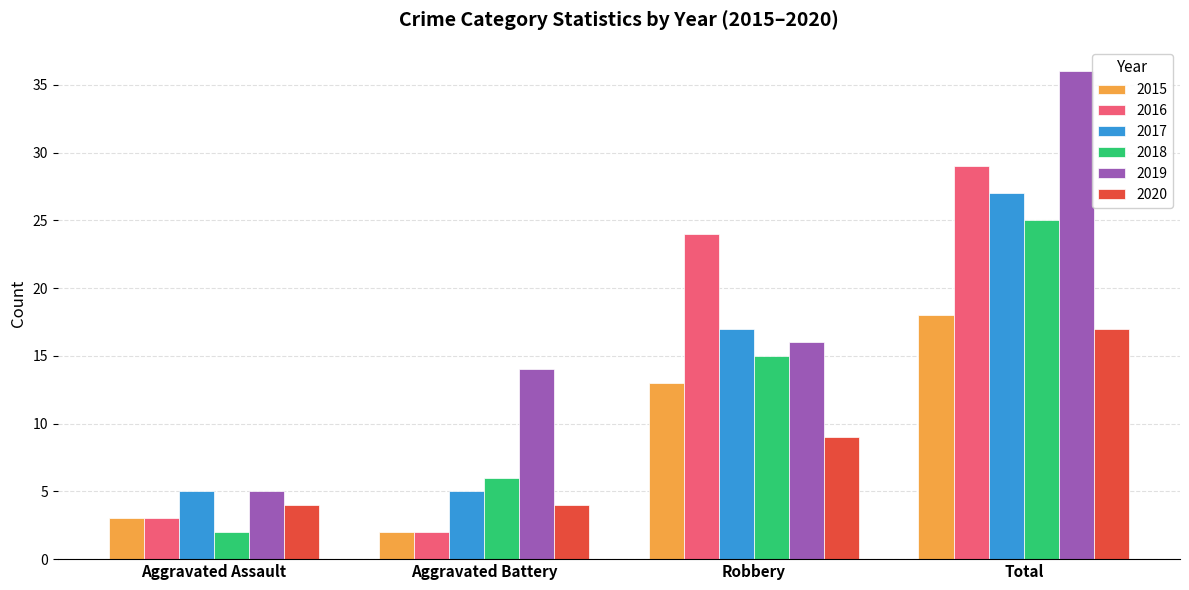

Which series has the largest range (max minus min)?

2019